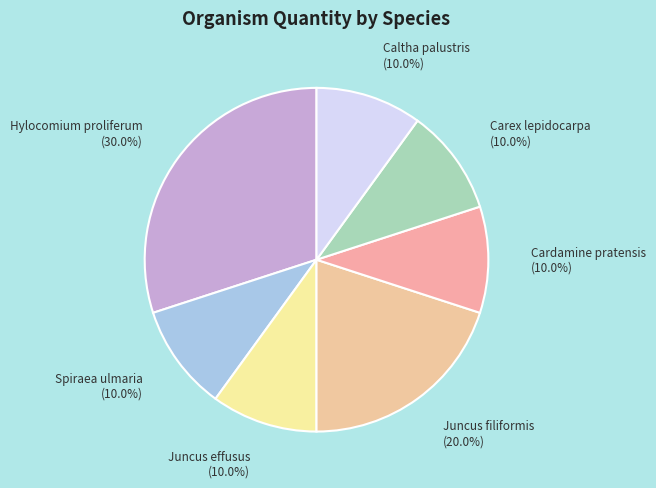

Rank the categories by value from lowest to highest.

Spiraea ulmaria, Juncus effusus, Cardamine pratensis, Carex lepidocarpa, Caltha palustris, Juncus filiformis, Hylocomium proliferum